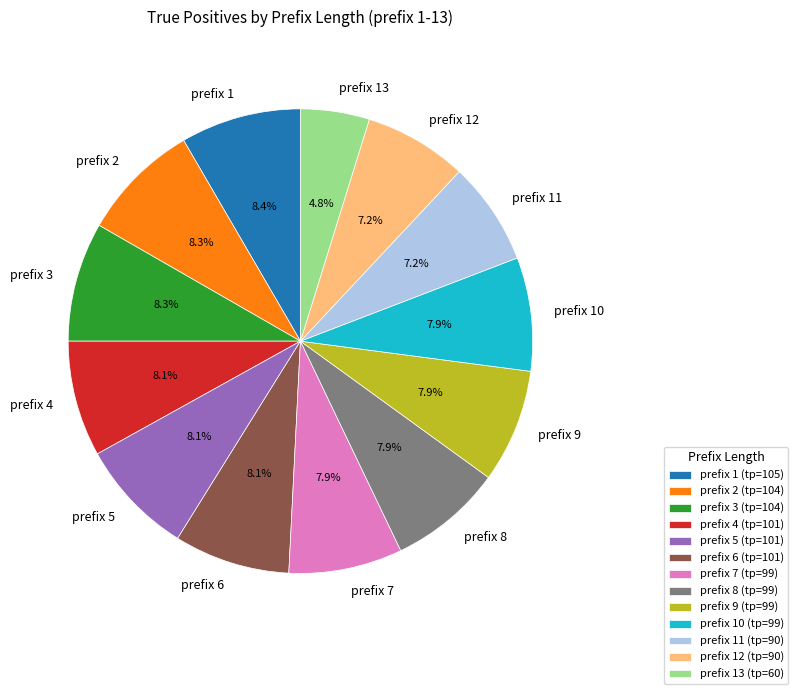

Approximately how many times larger is the value at prefix 9 compared to prefix 6?

1.0